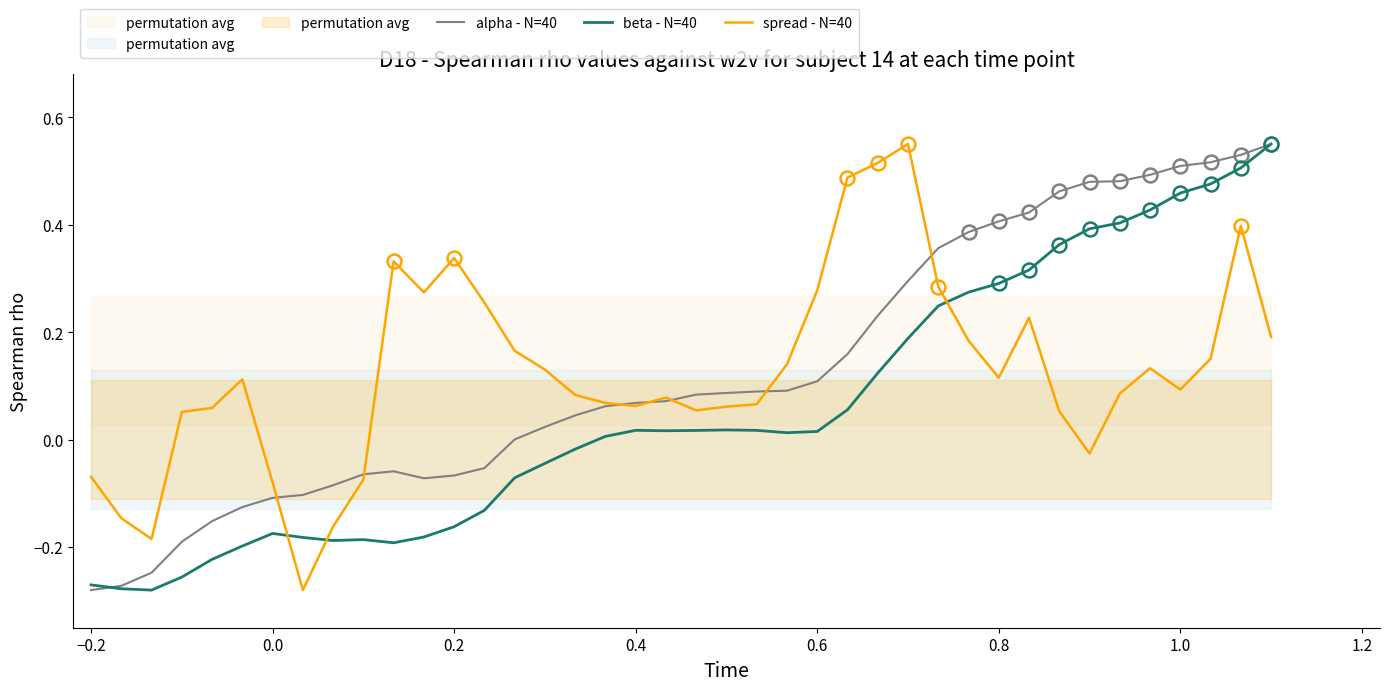

Does the chart have visible grid lines?

No